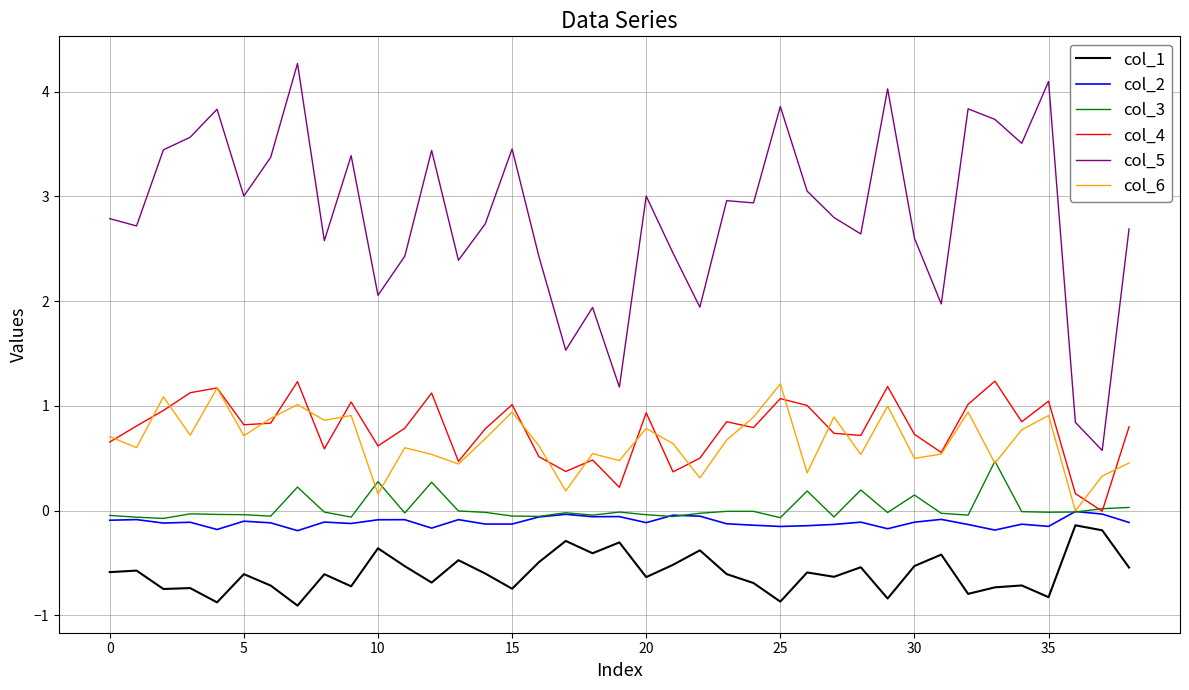

What is the maximum value shown in the chart?

4.3